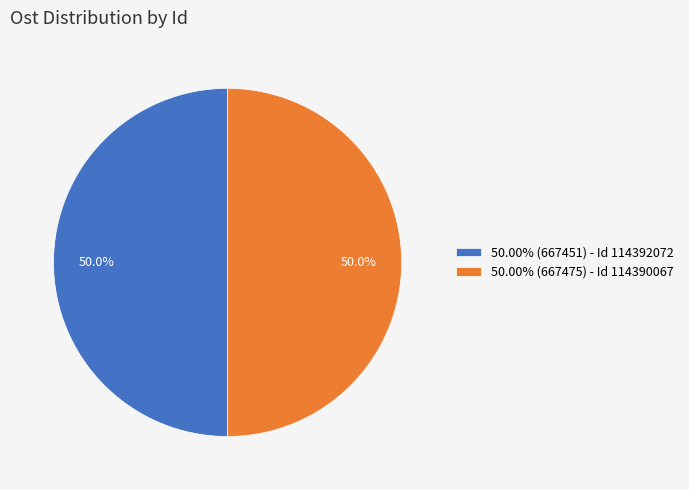

Count the number of slices in the pie.

2